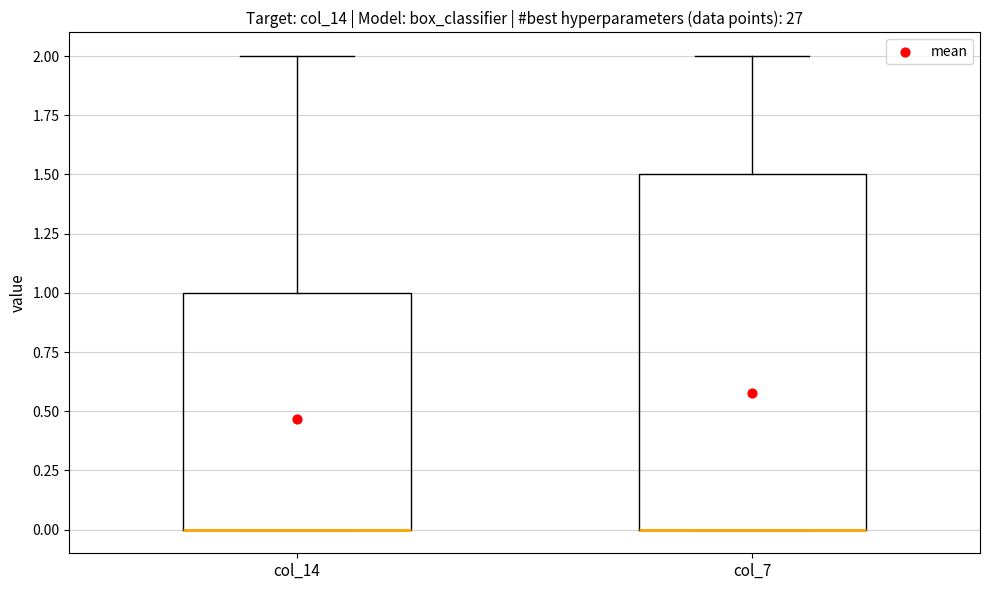

Where is the upper edge of the box for col_7 on the y-axis? The values are not printed on the chart, so give them approximately, as read against the axis.

1.5